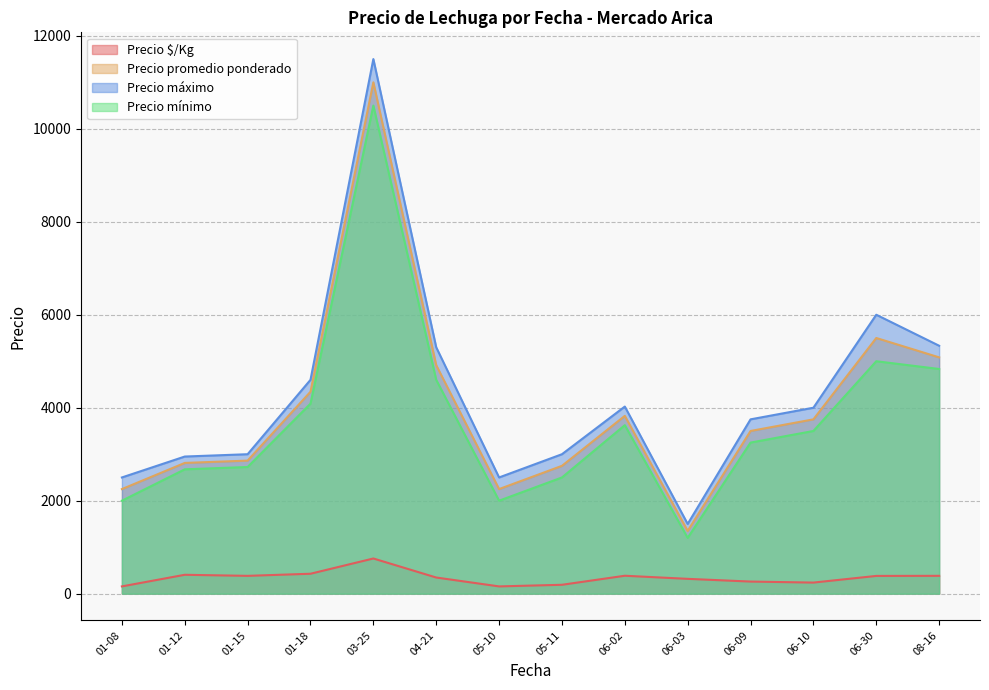

True or false: Precio mínimo and Precio máximo cross at least once.

False